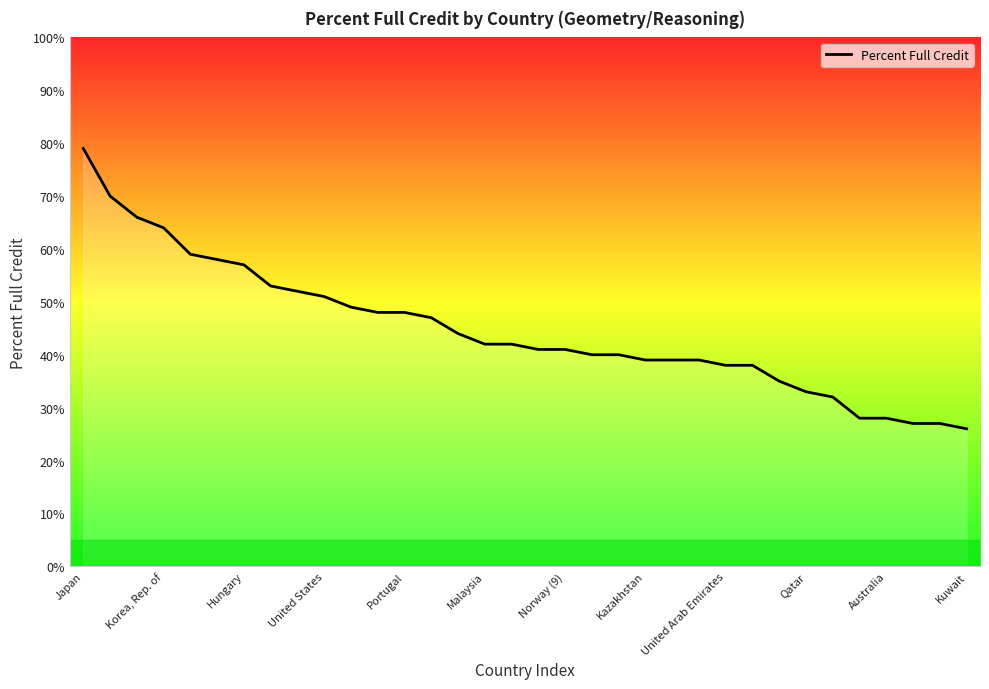

What is the difference between the maximum and minimum values?

53